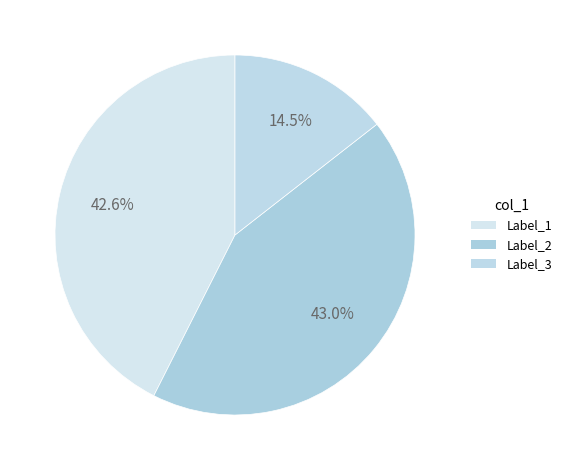

To the nearest percent, what is the difference between the largest and smallest slice percentages?

29%